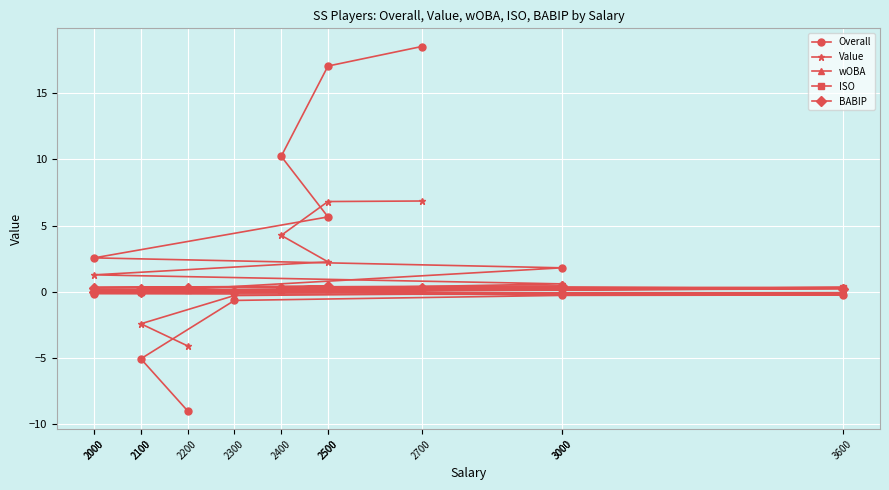

What is the minimum value shown in the chart?

-9.0